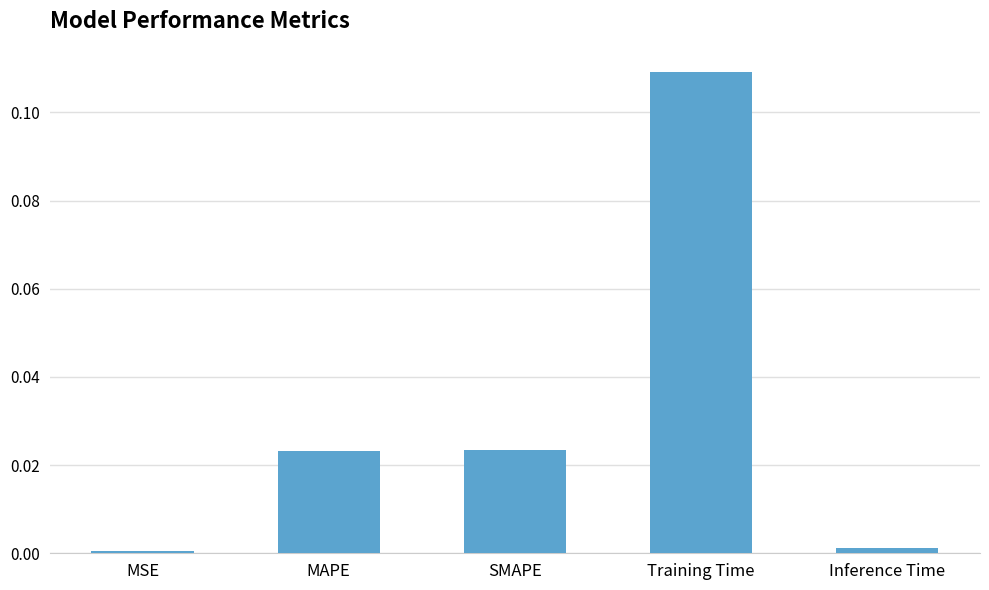

At which category does the chart reach its peak across all series?

Training Time